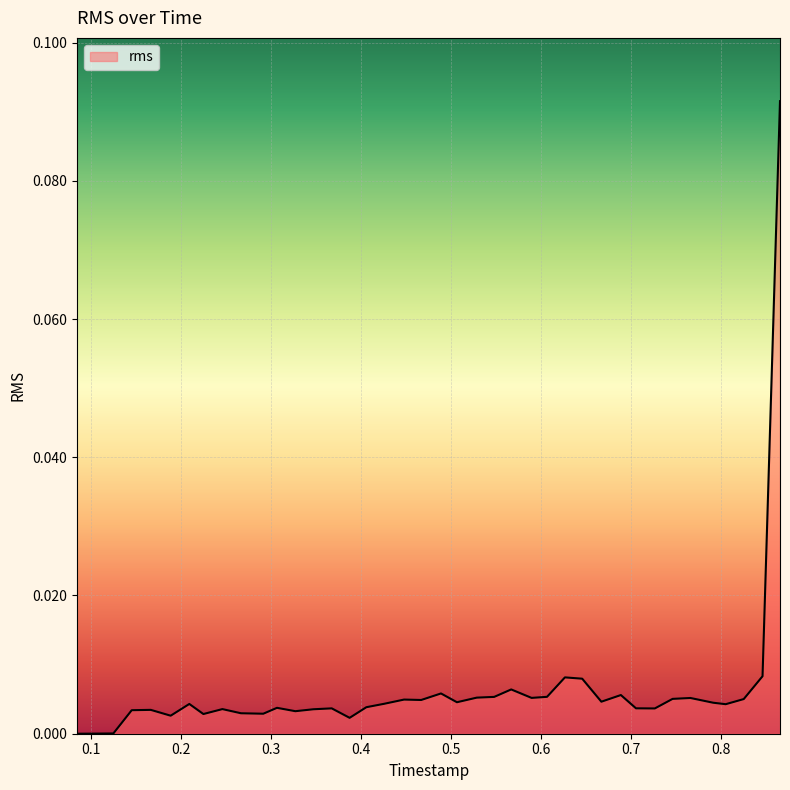

How many lines are shown in the chart?

1